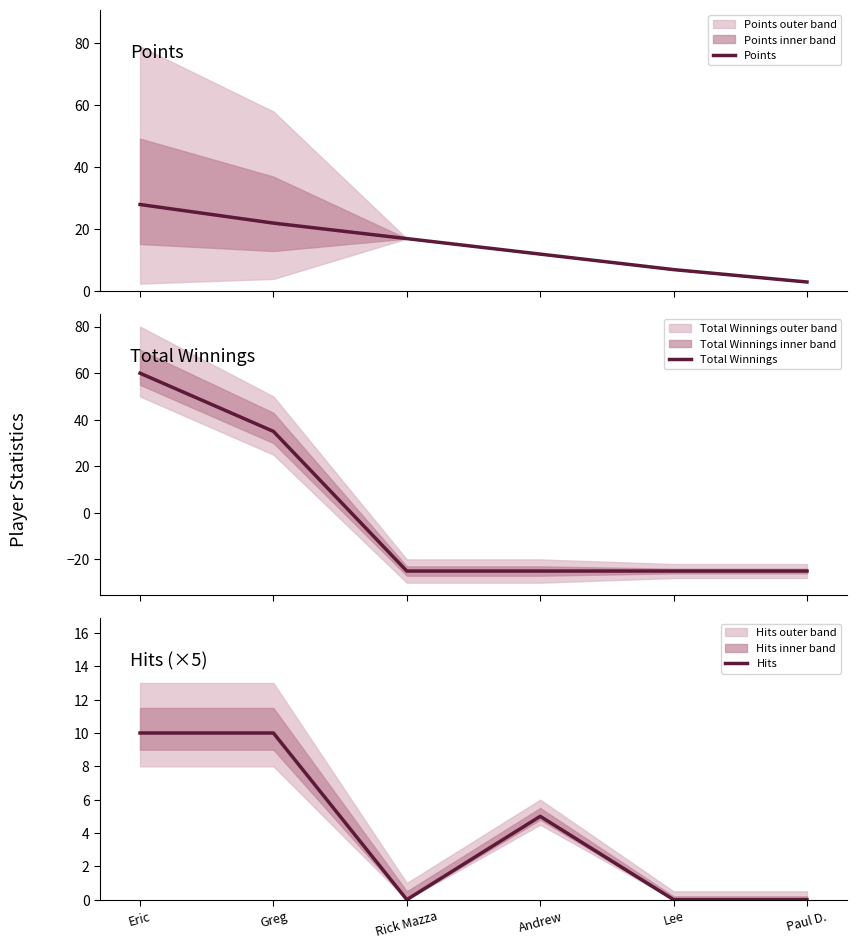

List the series in order of their overall mean, highest first.

Points, Hits, Total Winnings